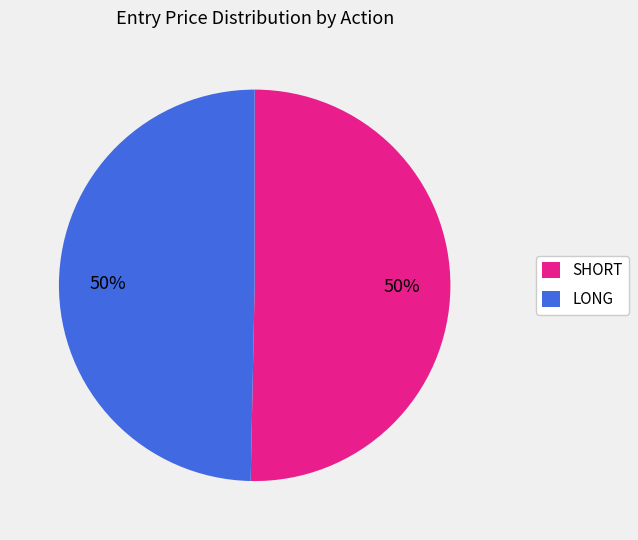

Do LONG and SHORT together represent more than half of the pie?

Yes